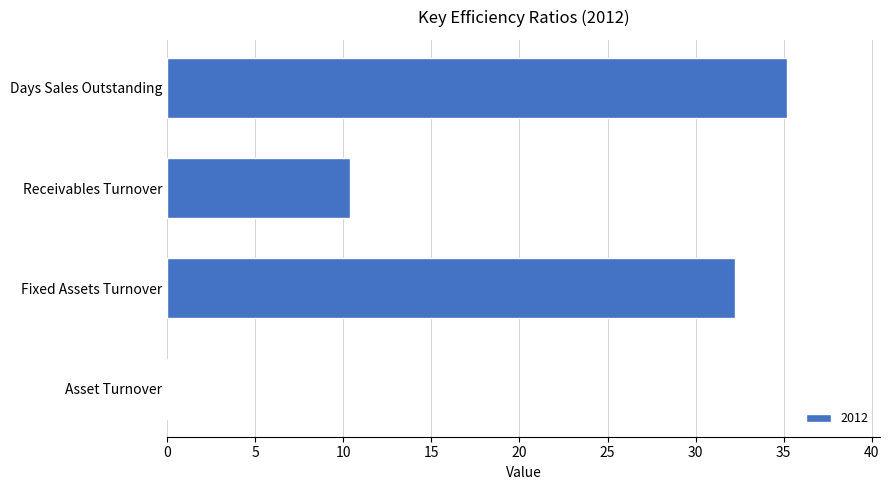

The value at Days Sales Outstanding is 35.2. True or false?

True